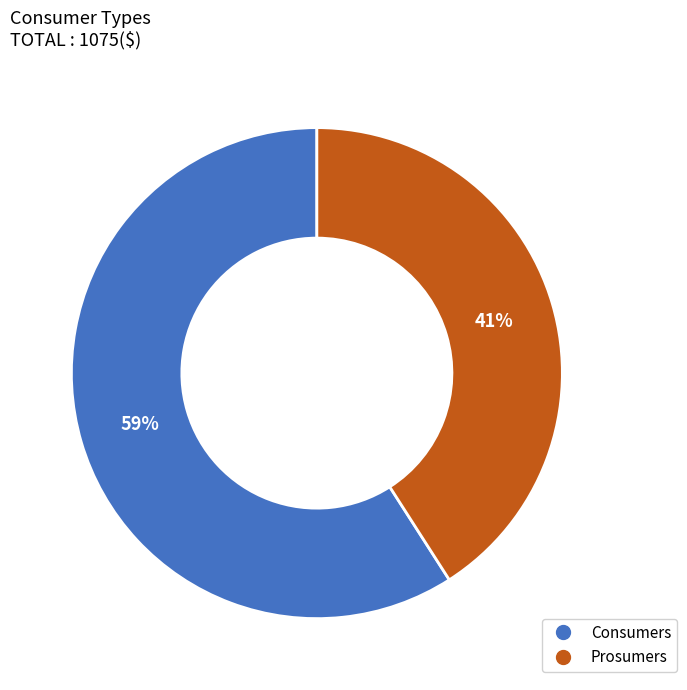

To the nearest percent, what portion does Prosumers represent?

41%